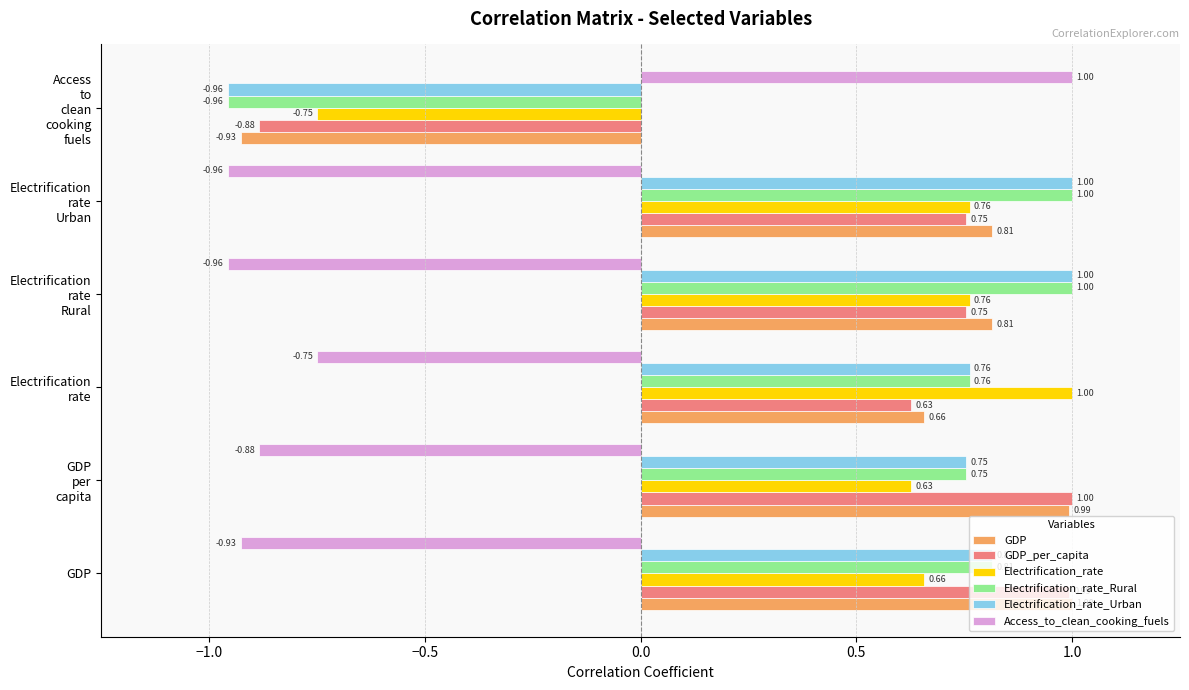

At how many categories does at least one series exceed 0?

6